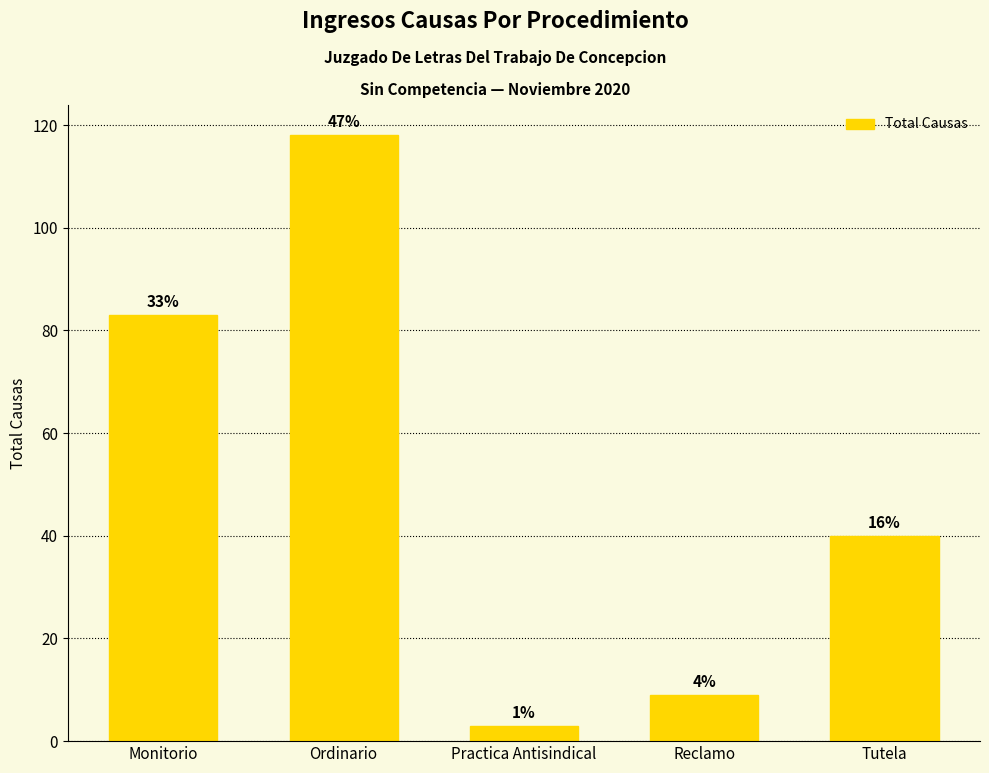

How many bars are there in total?

5